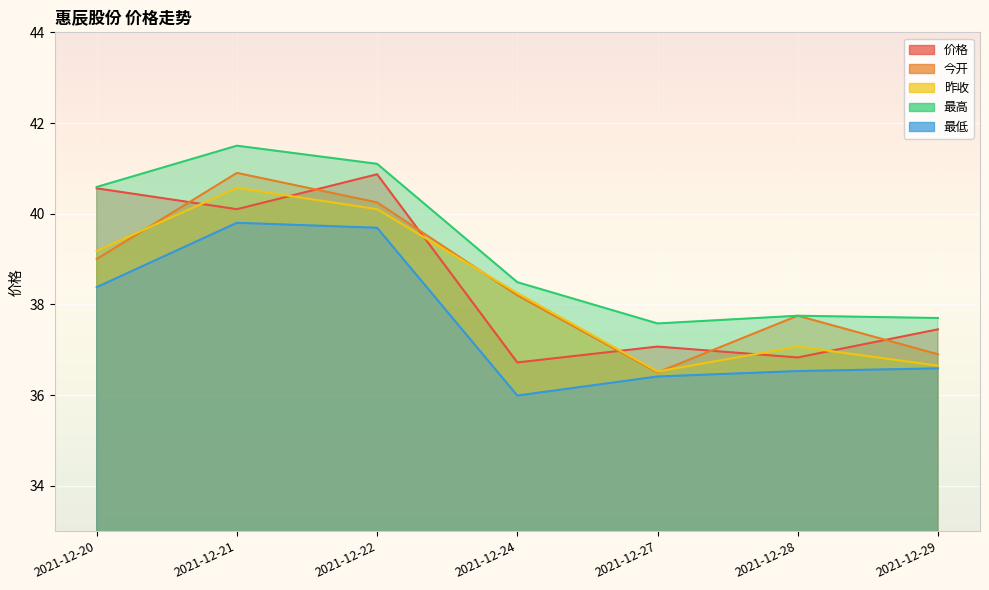

How many data points does each series have?

7